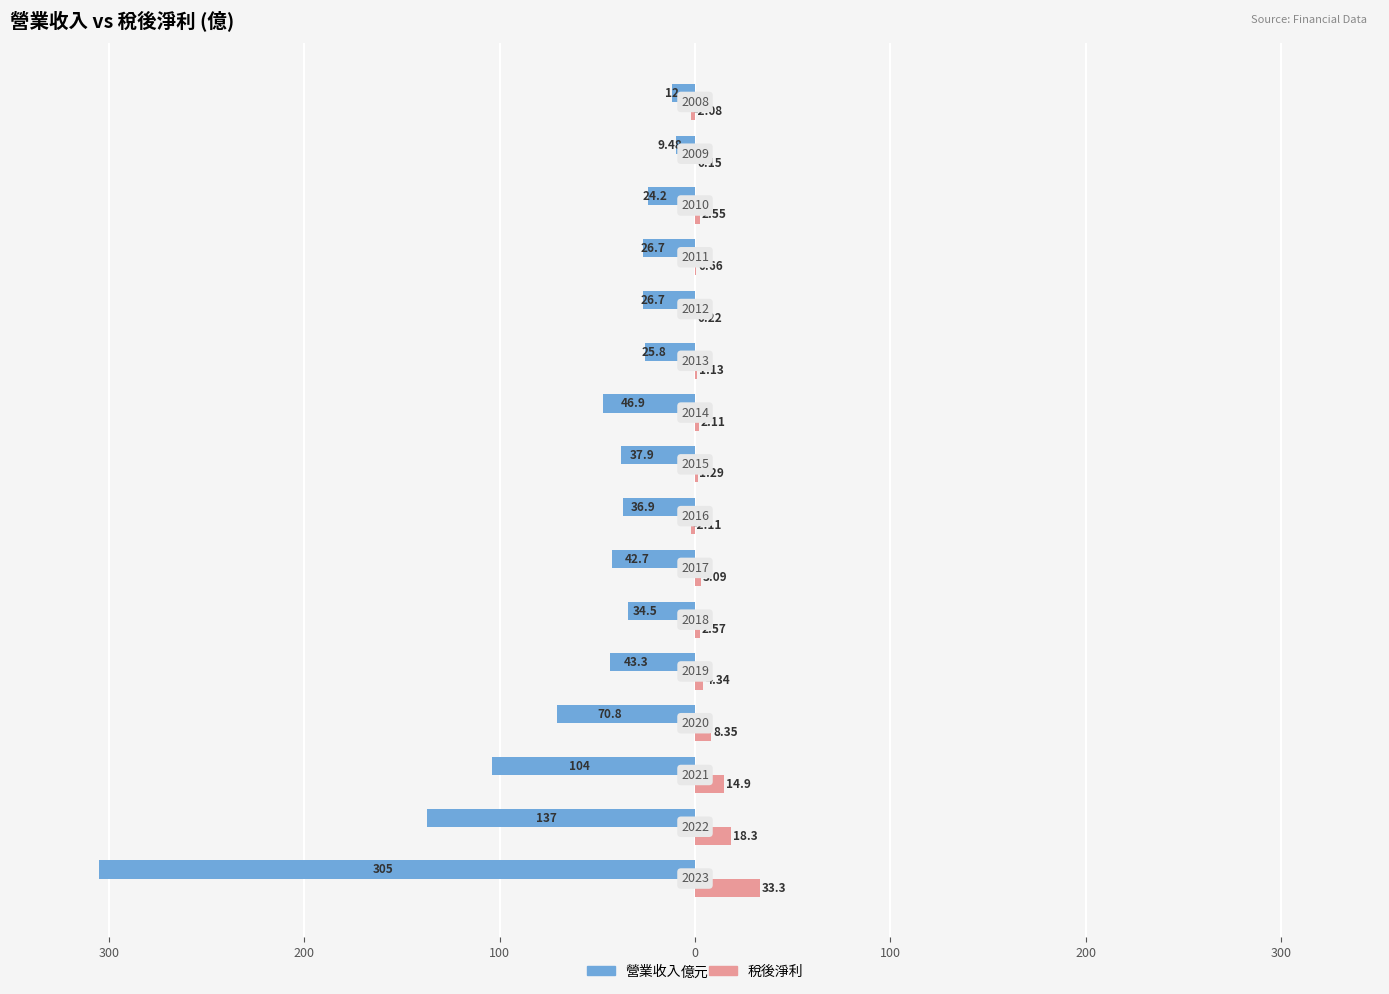

What are all the series names shown in the legend?

營業收入, 稅後淨利